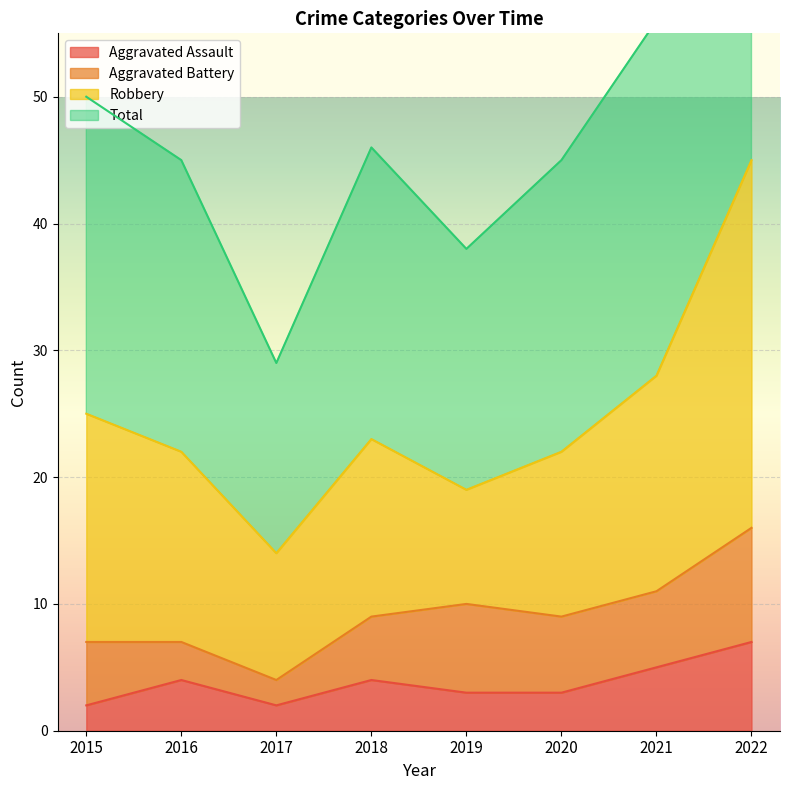

Where is the first local maximum for Aggravated Assault?

2016